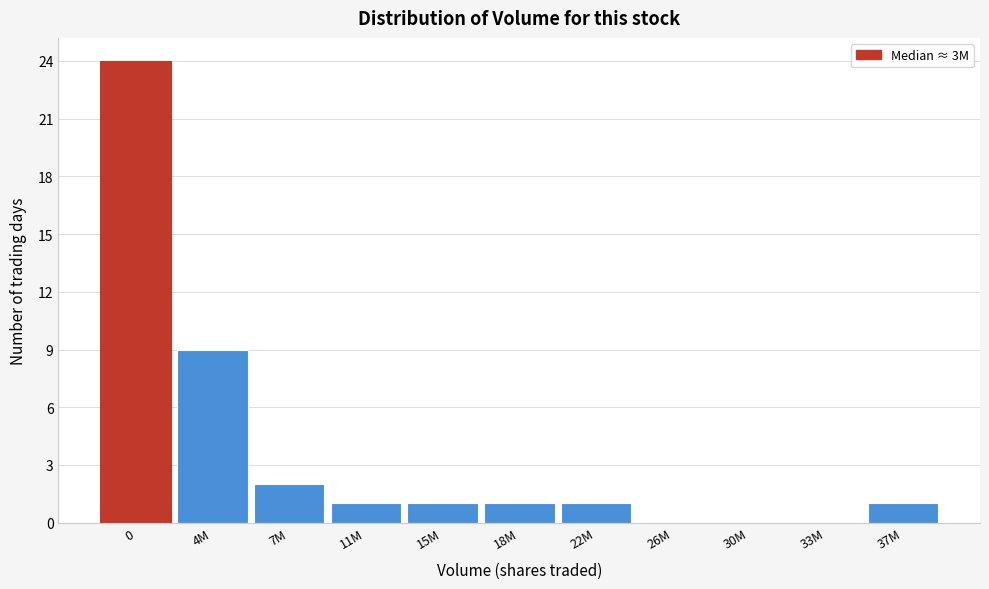

Reading right to left, what are all the values shown in this chart?

37M=1	33M=0	30M=0	26M=0	22M=1	18M=1	15M=1	11M=1	7M=2	4M=9	0=24